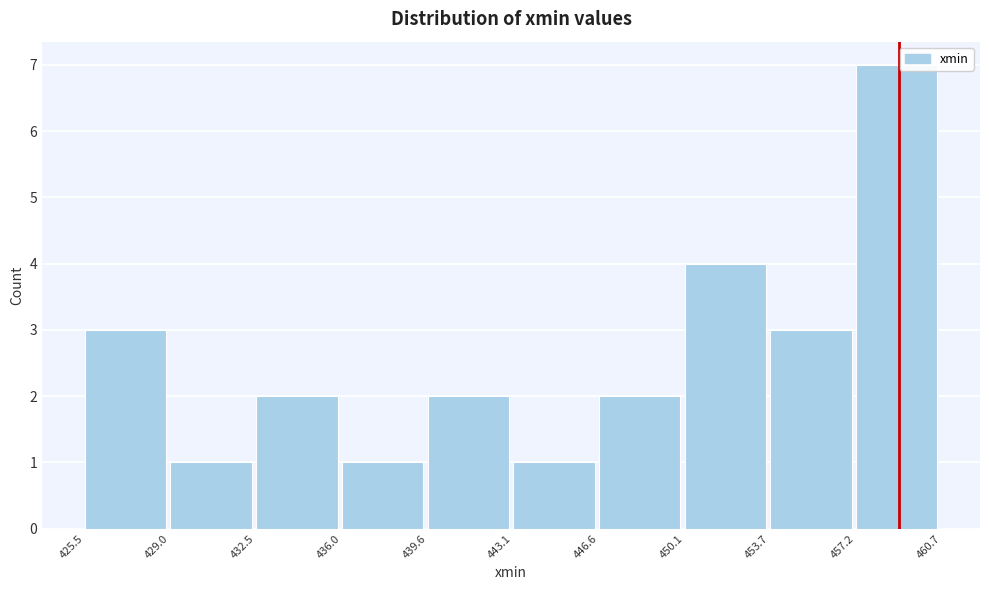

Reading left to right, list every bar in this chart as the range it spans on the x-axis followed by its height. The values are not printed on the chart, so give them approximately, as read against the axis.

425.5 to 429.0: 3
429.0 to 432.5: 1
432.5 to 436.0: 2
436.0 to 439.6: 1
439.6 to 443.1: 2
443.1 to 446.6: 1
446.6 to 450.1: 2
450.1 to 453.7: 4
453.7 to 457.2: 3
457.2 to 460.7: 7